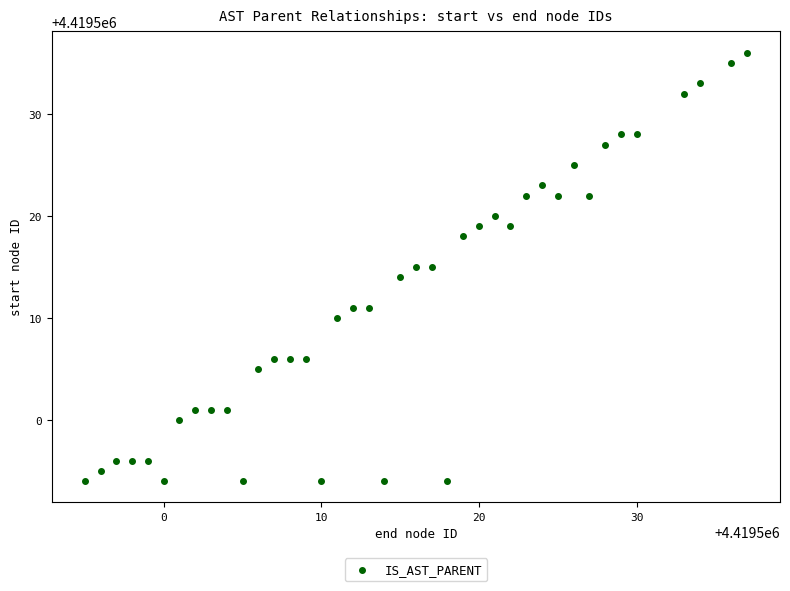

What is the range of X values (max minus min)?

42